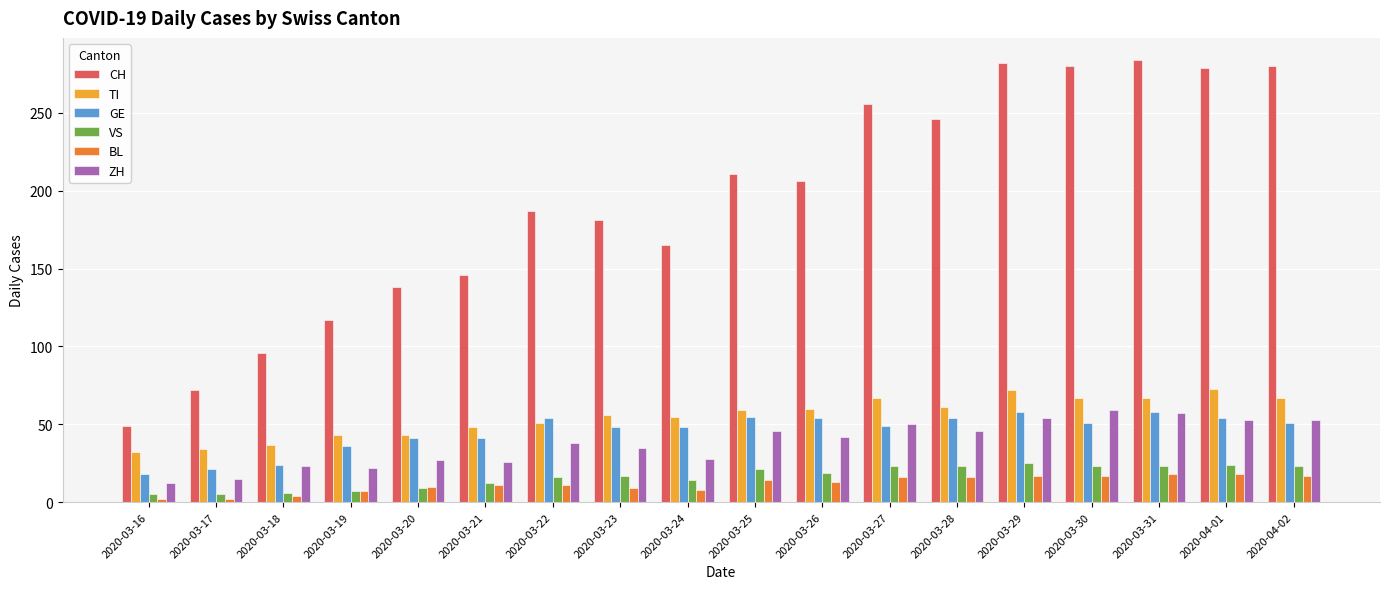

Which category has the lowest value in the CH series?

2020-03-16